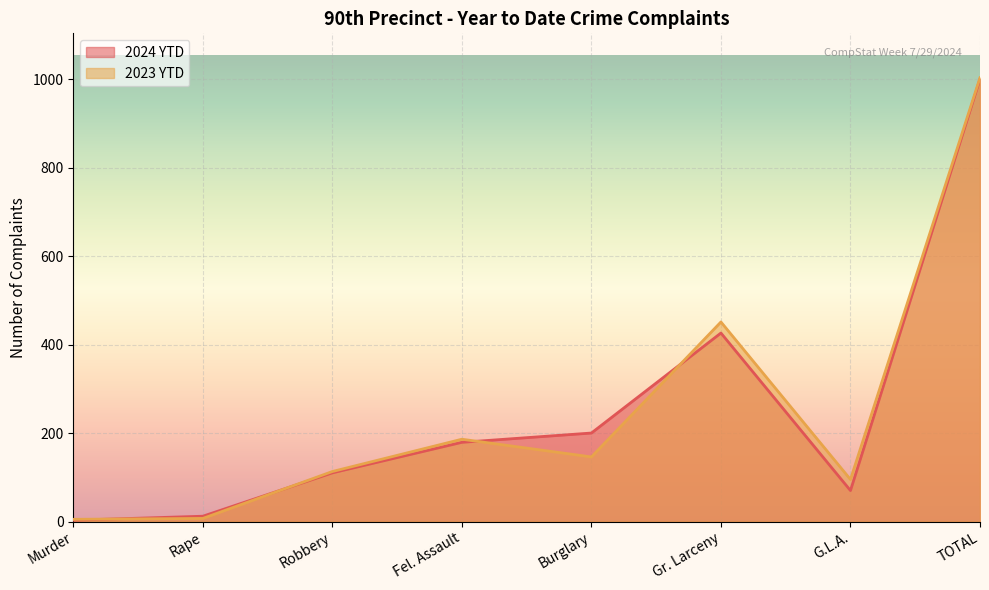

What is the total value across all series at G.L.A.?

165